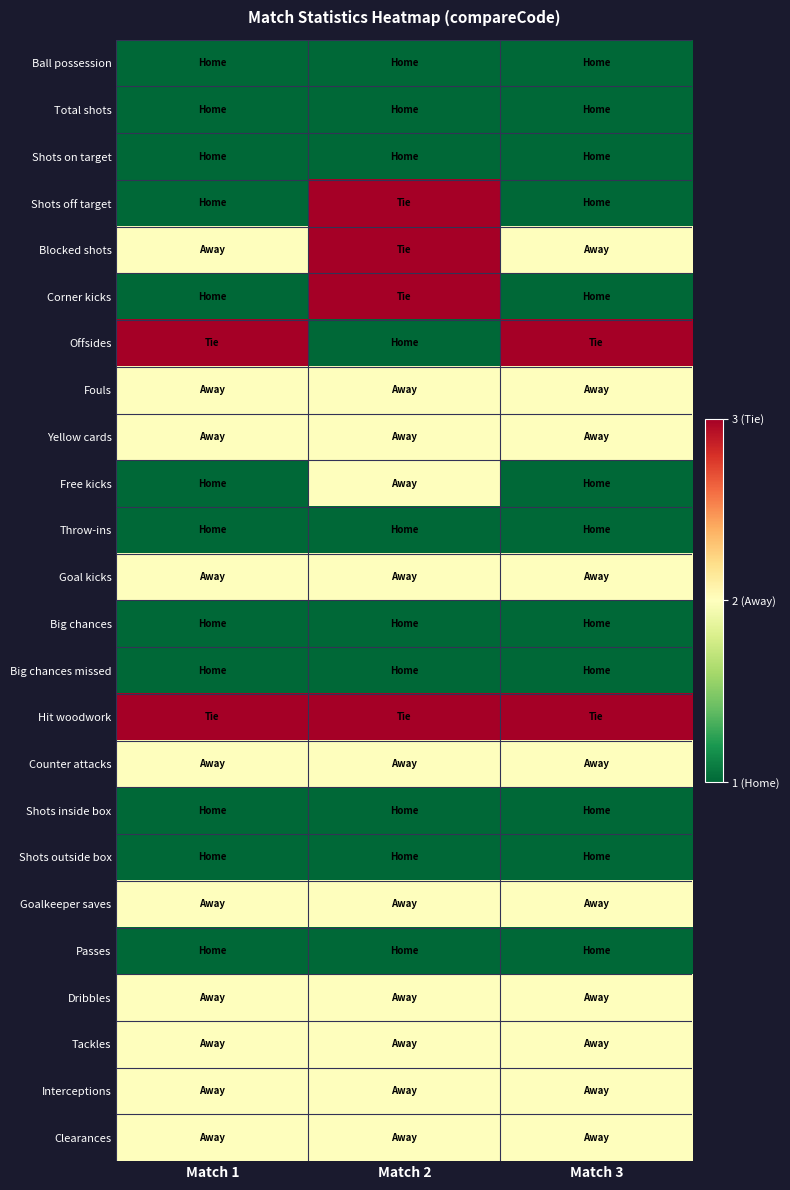

How many distinct data groups are displayed?

24